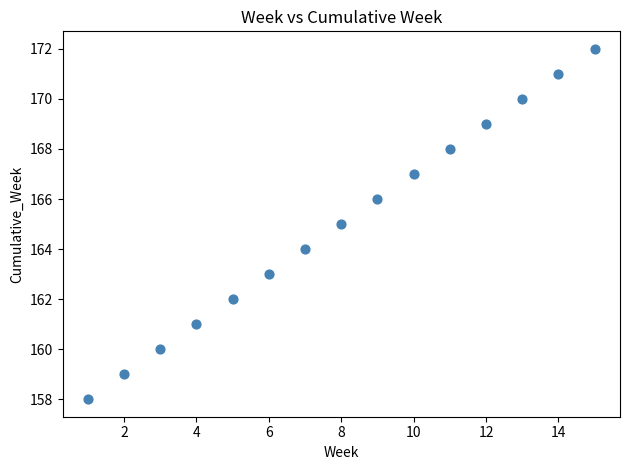

What is the range of X values (max minus min)?

14